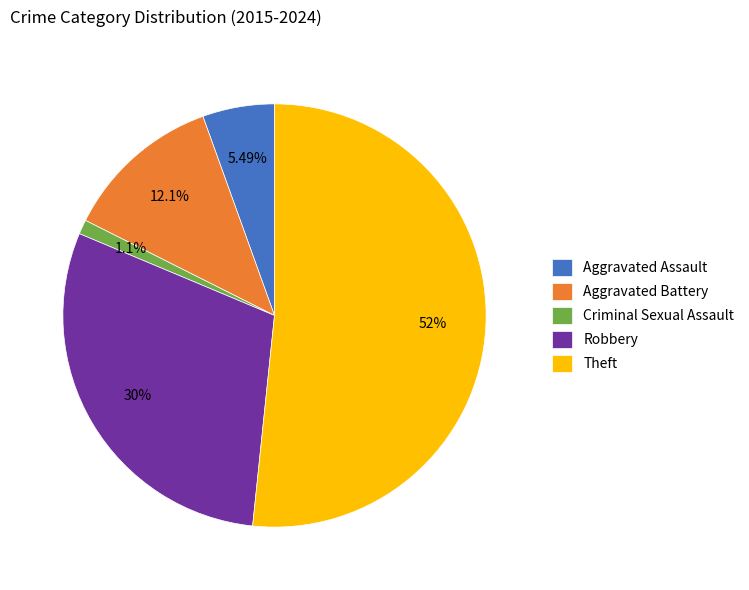

Combined, do Aggravated Assault and Theft account for over 50%?

Yes